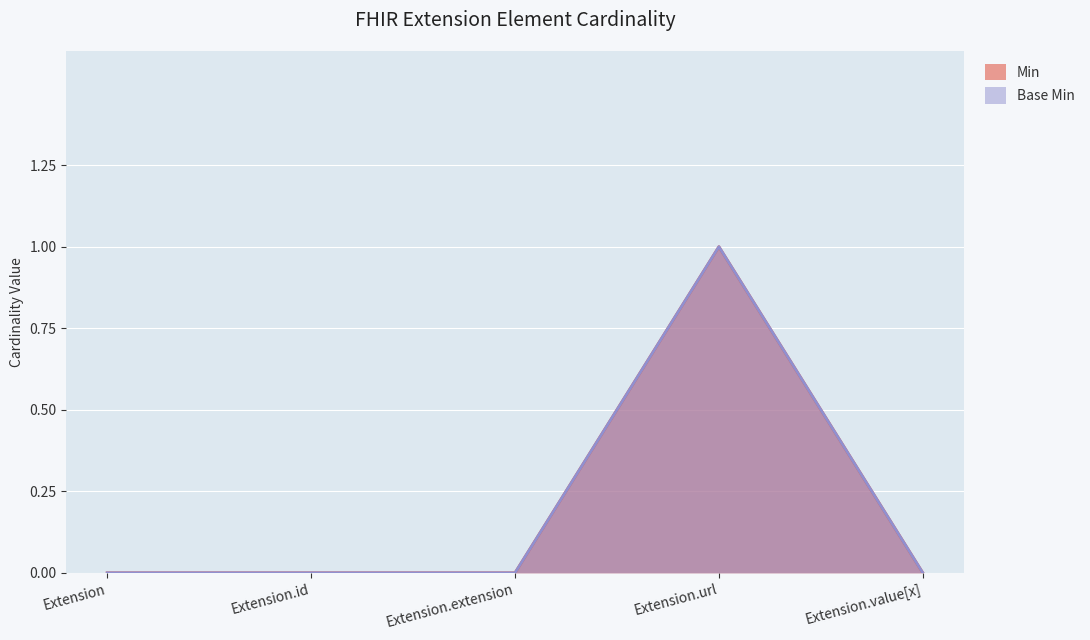

What is the label of the 4th point from the left?

Extension.url